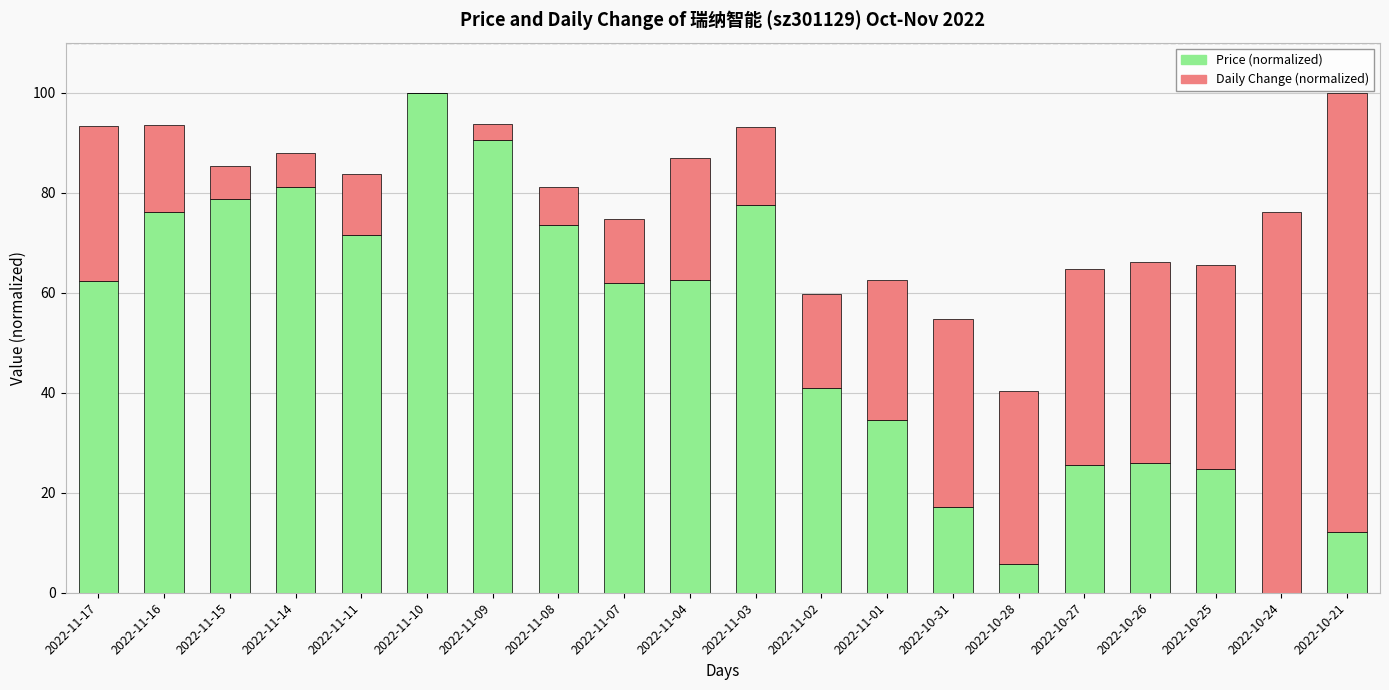

What is the total value across all series at 2022-11-10?

100.0